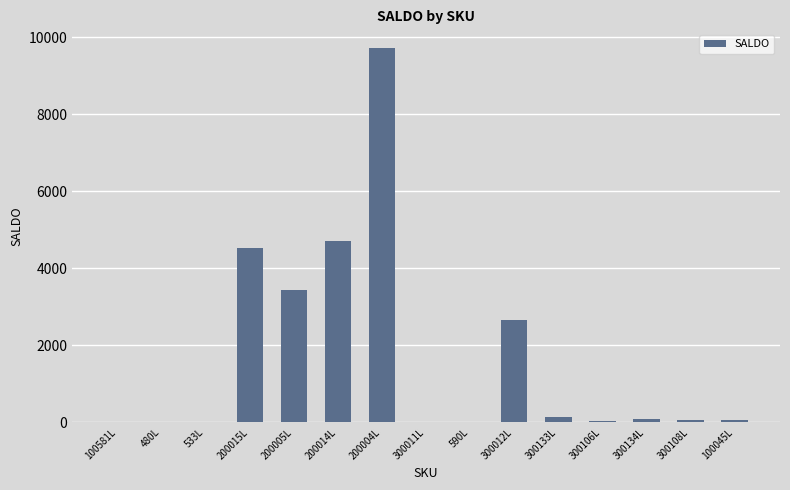

The chart shows a value of 4704.8 at 200014L. True or false?

True